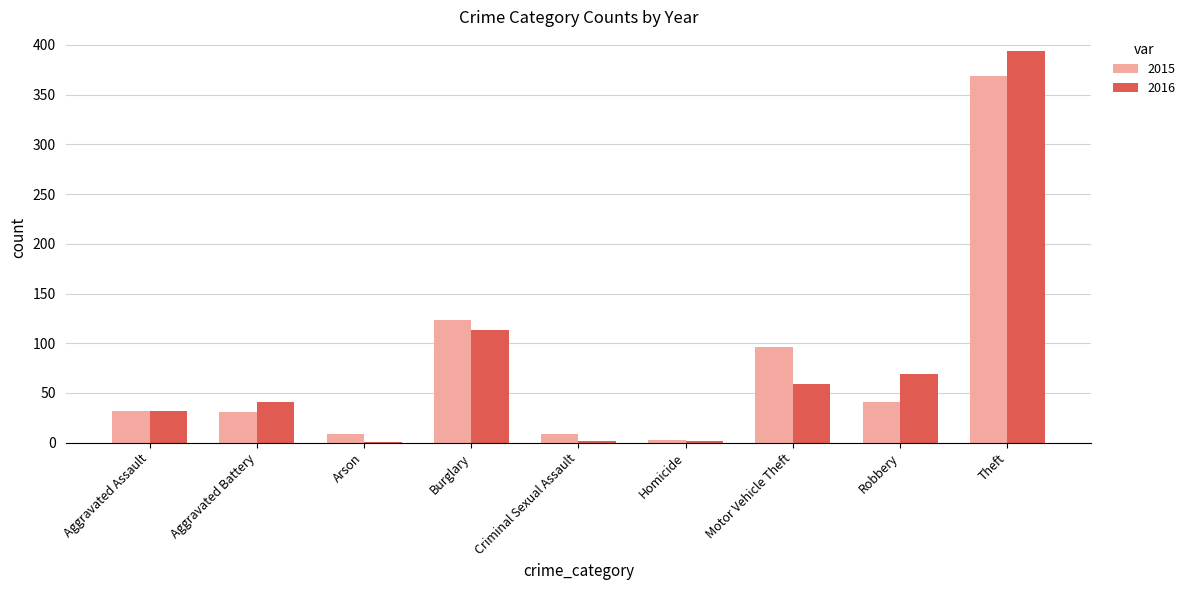

What is the highest value of the 2016 series?

394